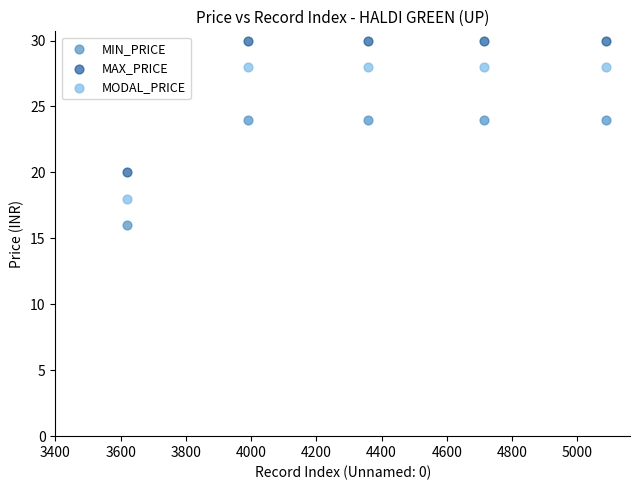

Which series reaches the maximum Y coordinate?

MAX_PRICE